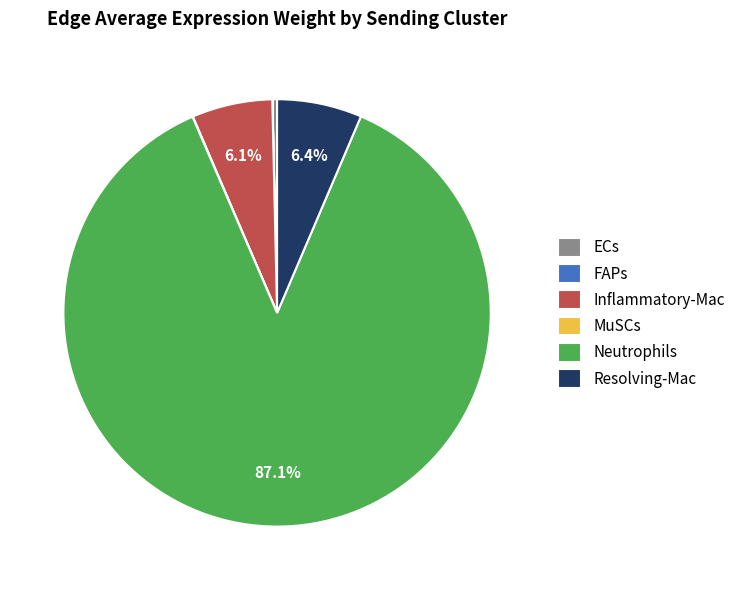

Which category has the biggest portion of the pie?

Neutrophils